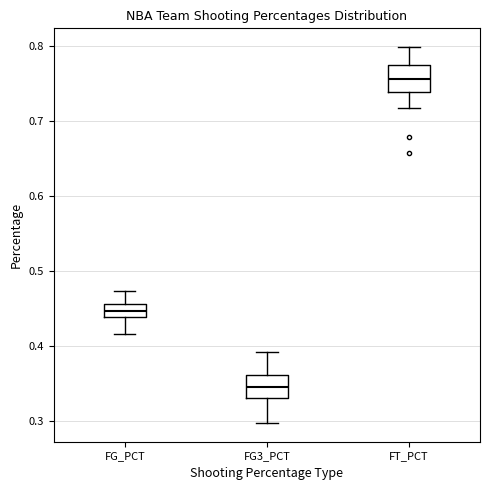

Where does the lower whisker of the box for FG3_PCT end on the y-axis? The values are not printed on the chart, so give them approximately, as read against the axis.

0.30